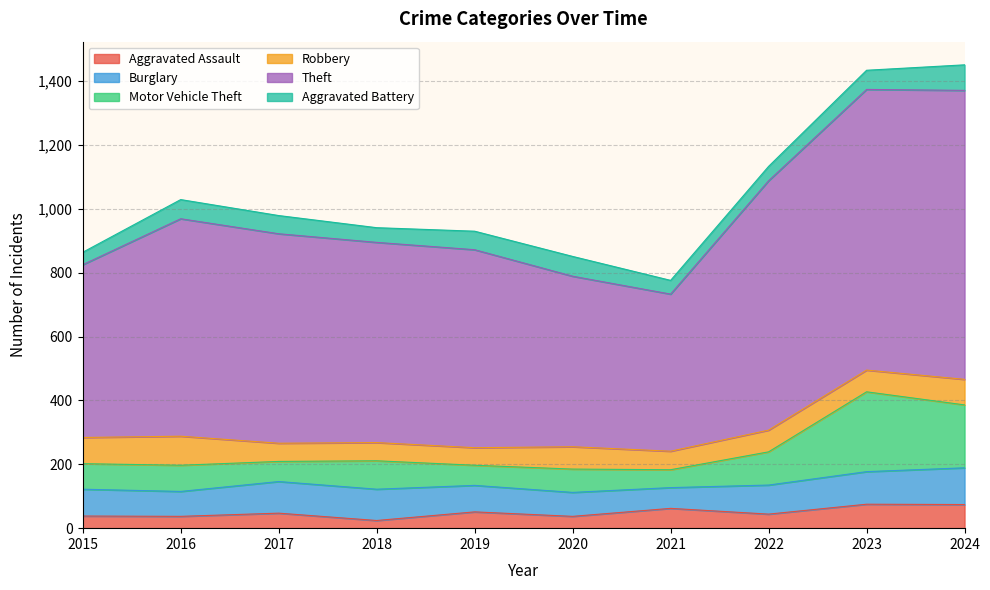

What are all the series names shown in the legend?

Aggravated Assault, Burglary, Motor Vehicle Theft, Robbery, Theft, Aggravated Battery